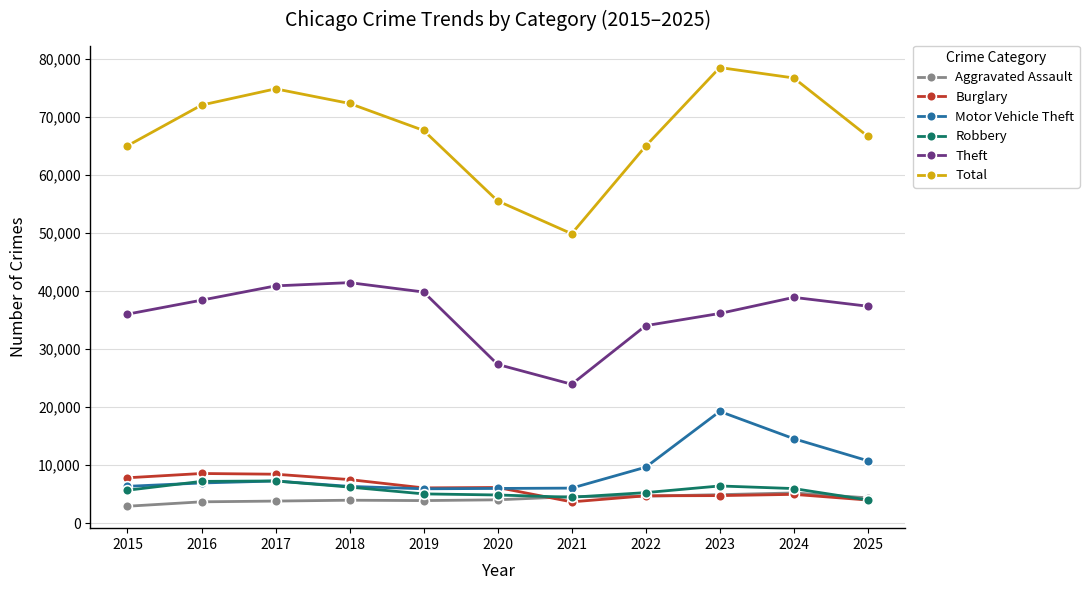

What are all the series names shown in the legend?

Aggravated Assault, Burglary, Motor Vehicle Theft, Robbery, Theft, Total